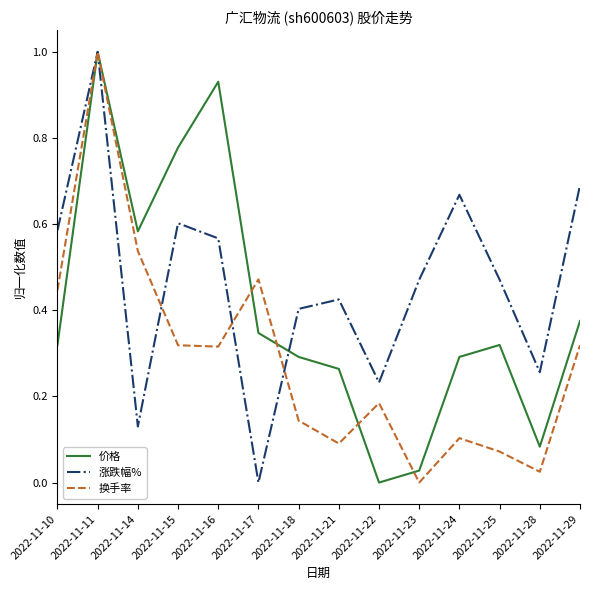

Which category has the lowest value in the 换手率 series?

2022-11-23